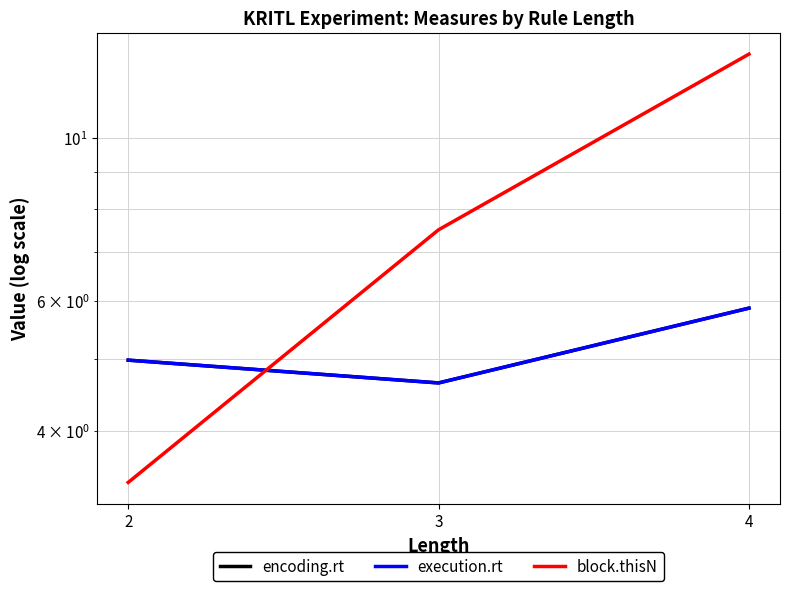

What is the total value across all series at 4?

24.7